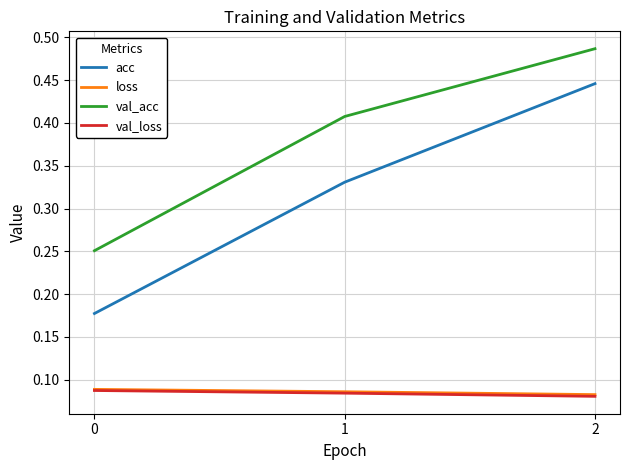

Count the val_acc values in the range 0 to 1.

3